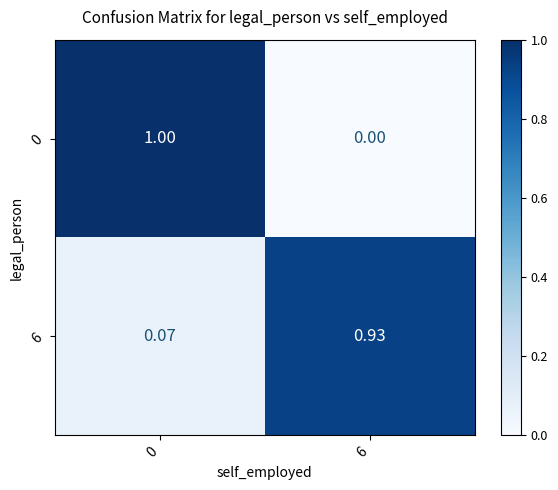

Is the value of 6 at 0 greater than the value of 0 at 0?

No